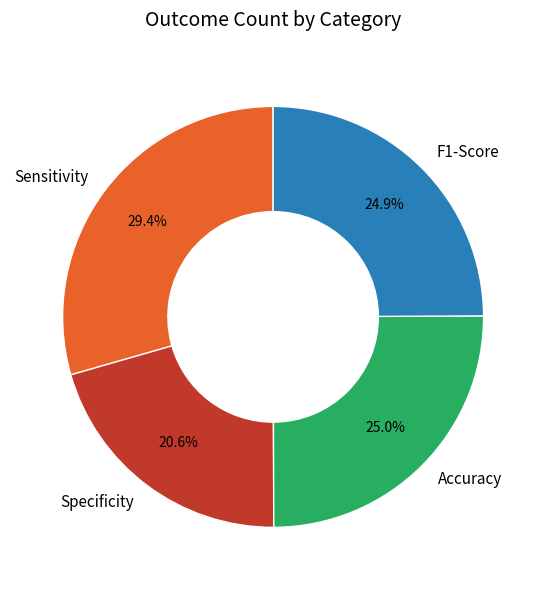

To the nearest percent, what is the difference between the Specificity and Sensitivity slice percentages?

9%